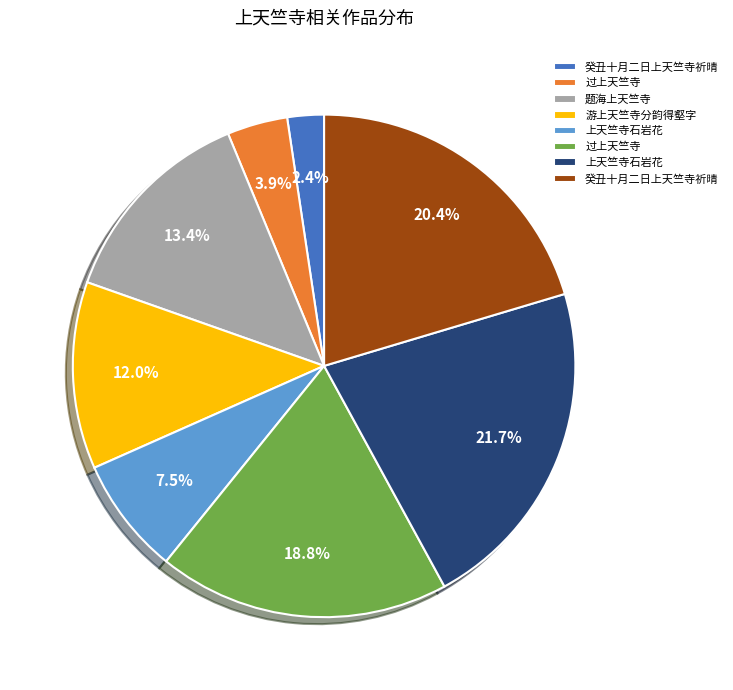

Is there a majority slice in this chart?

No